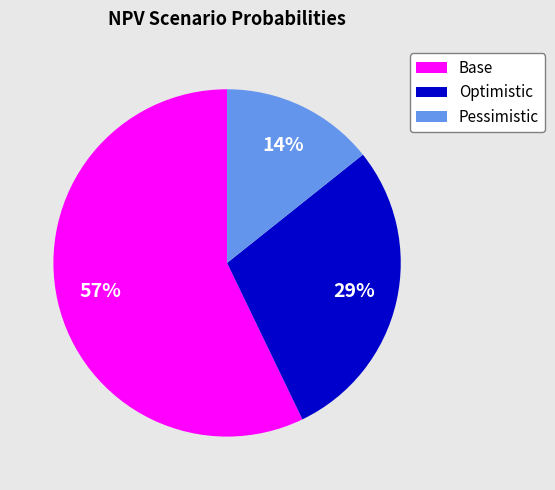

Do Base and Pessimistic together represent more than half of the pie?

Yes